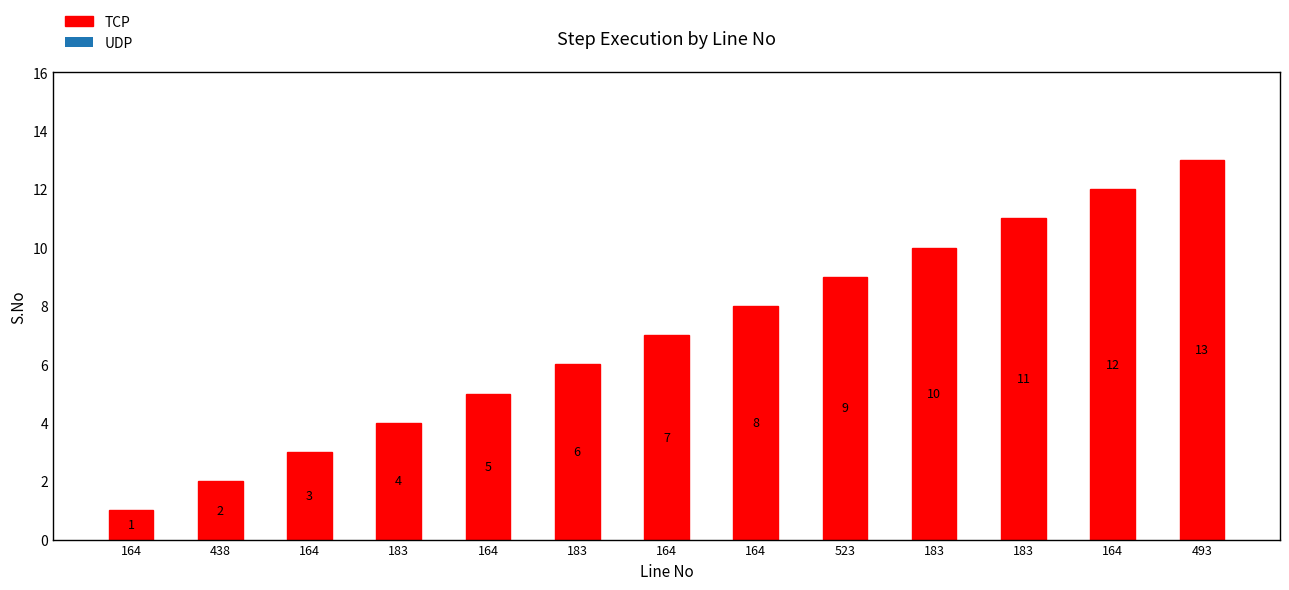

List the labels in order of value, smallest first.

164, 438, 164, 183, 164, 183, 164, 164, 523, 183, 183, 164, 493